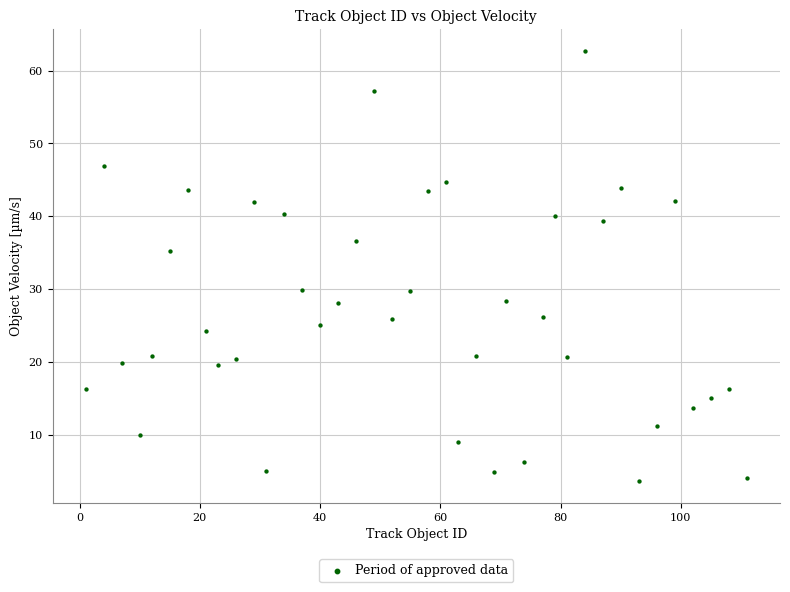

What is the range of Y values (max minus min)?

59.1